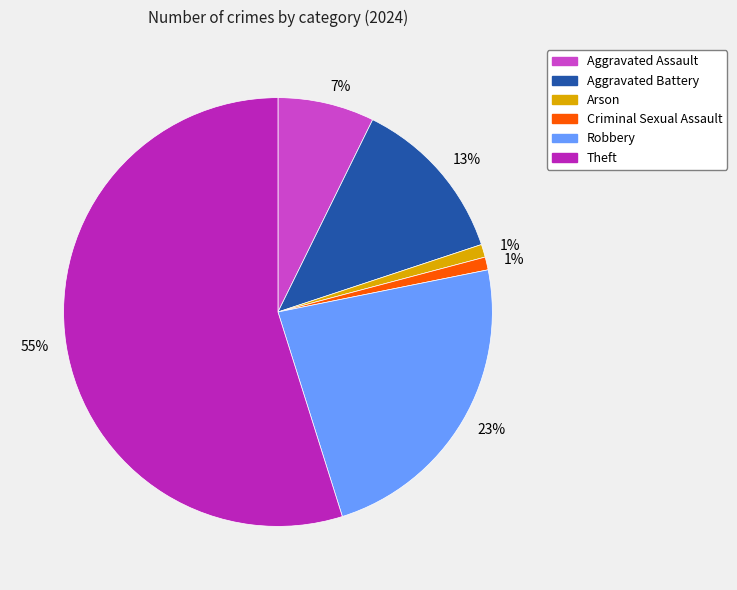

Is the sum of Robbery and Theft greater than half?

Yes